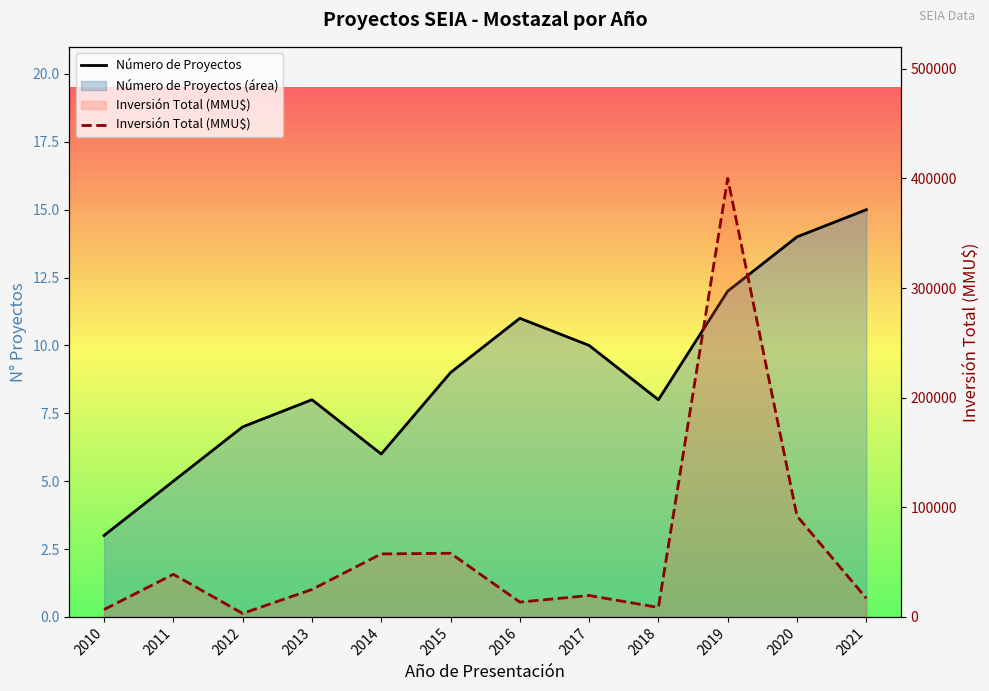

How many data points does each series have?

12